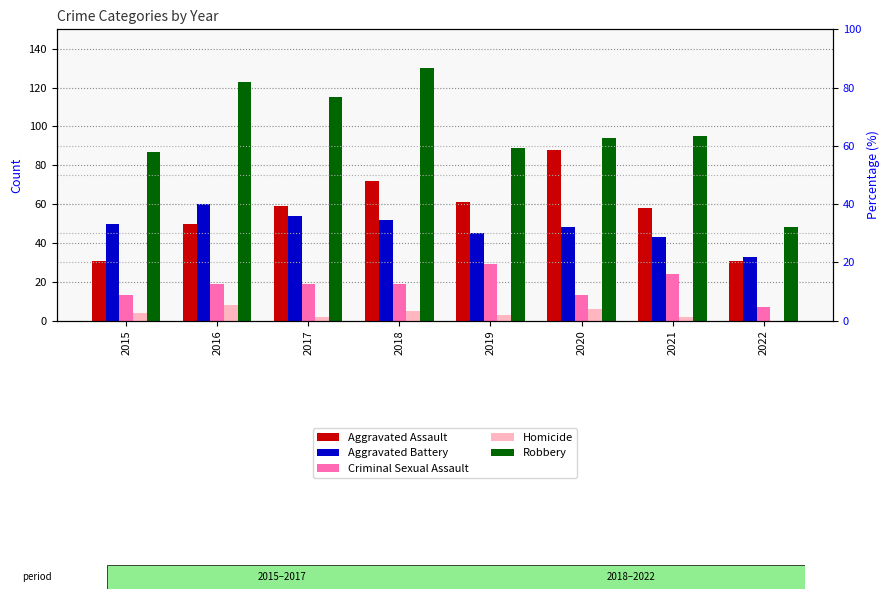

What is the difference between the second highest and minimum values in the Homicide series?

6